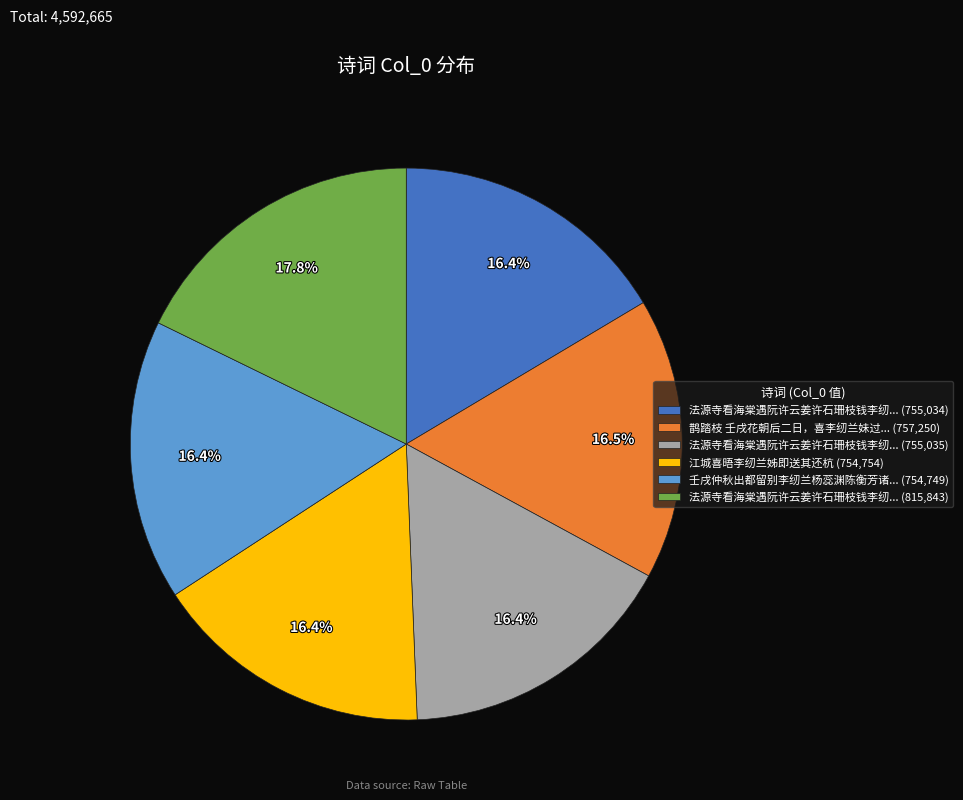

Is there a majority slice in this chart?

No